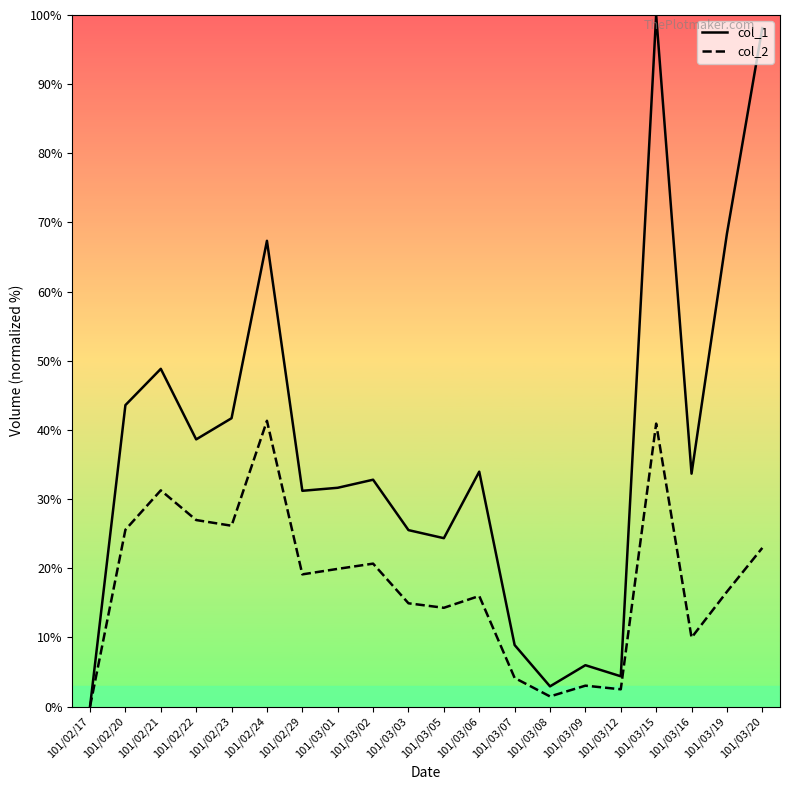

What is the difference between the highest and lowest values at 101/03/15?

59.1